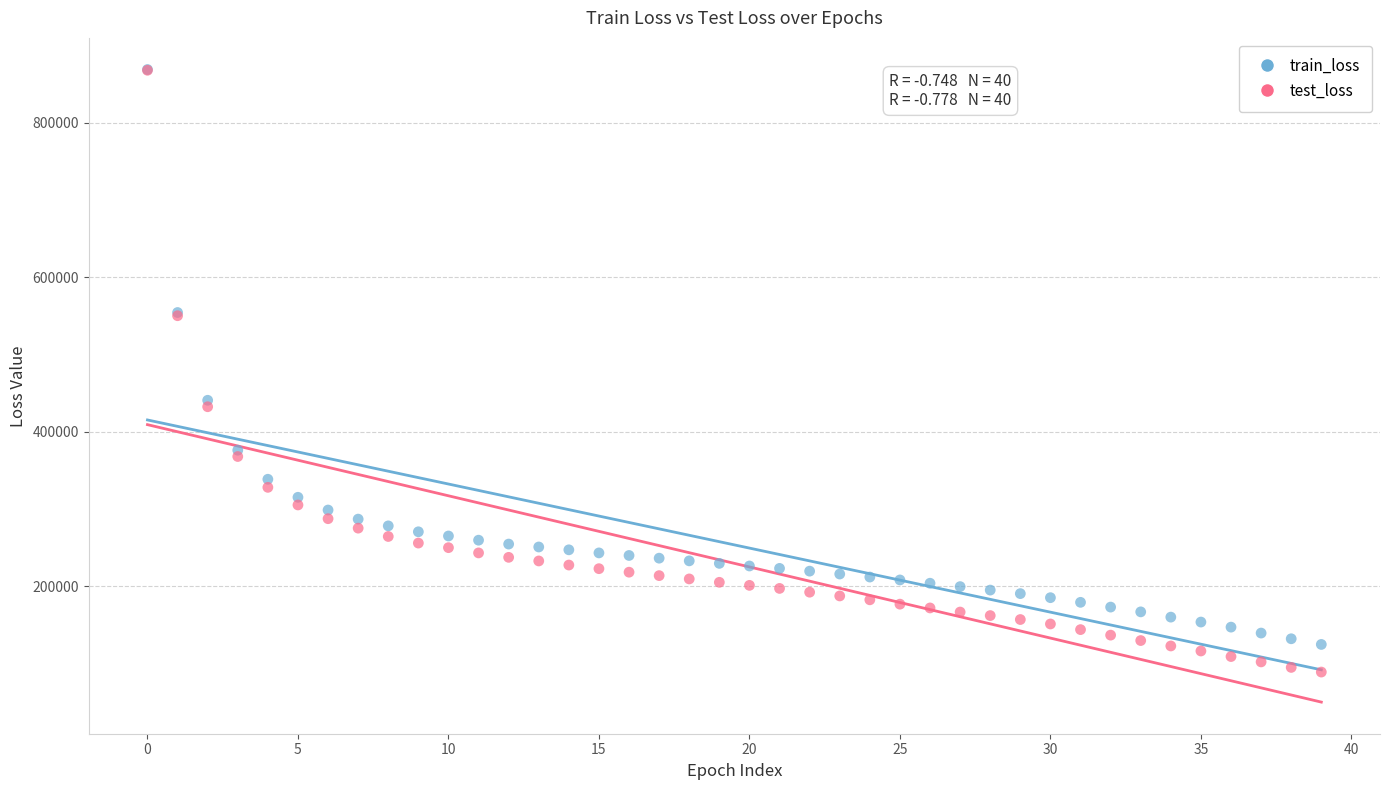

What are all the series names shown in the legend?

train_loss, test_loss